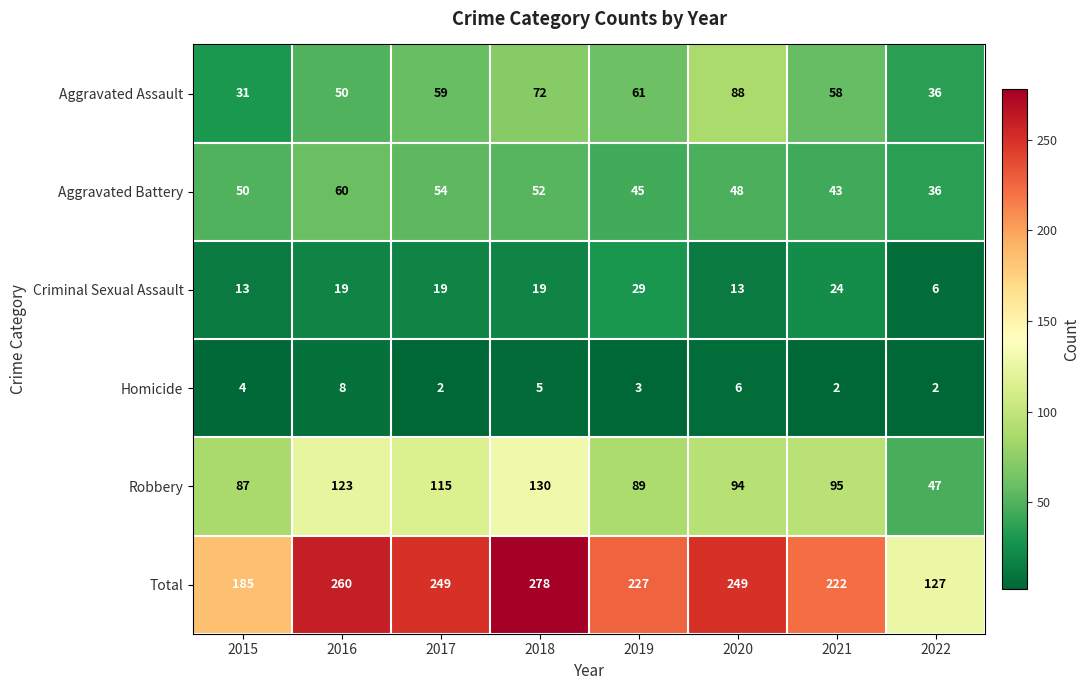

Which series has the largest range (max minus min)?

Total